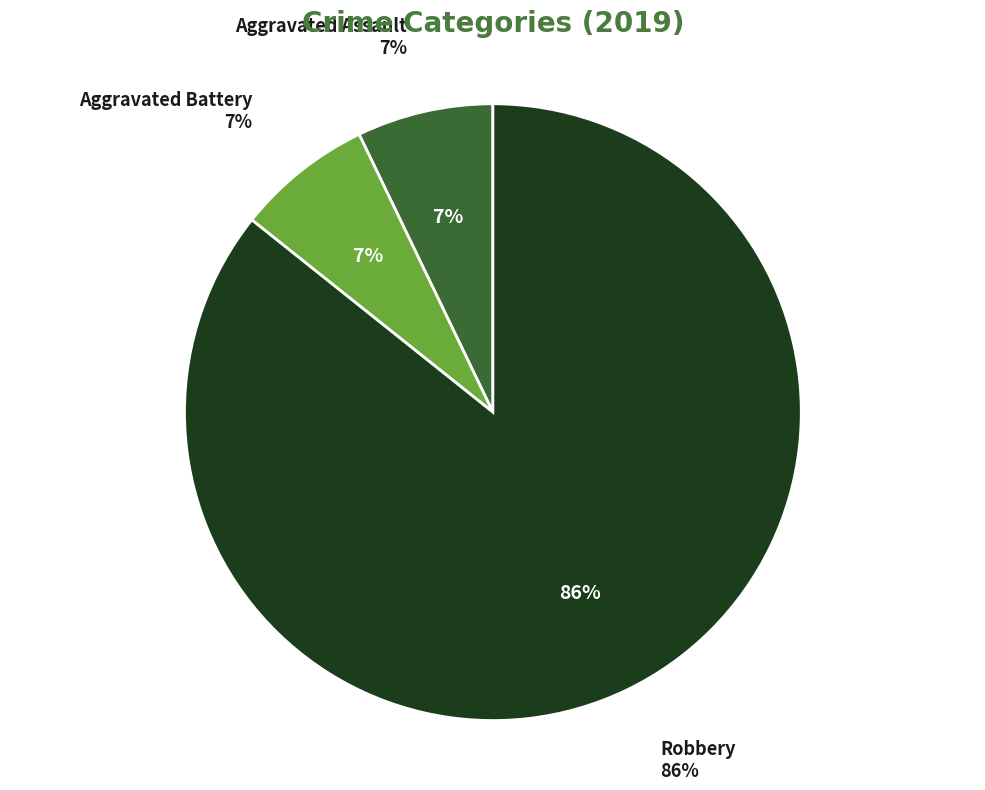

Approximately how many times larger is the value at Aggravated Battery compared to Robbery?

0.1